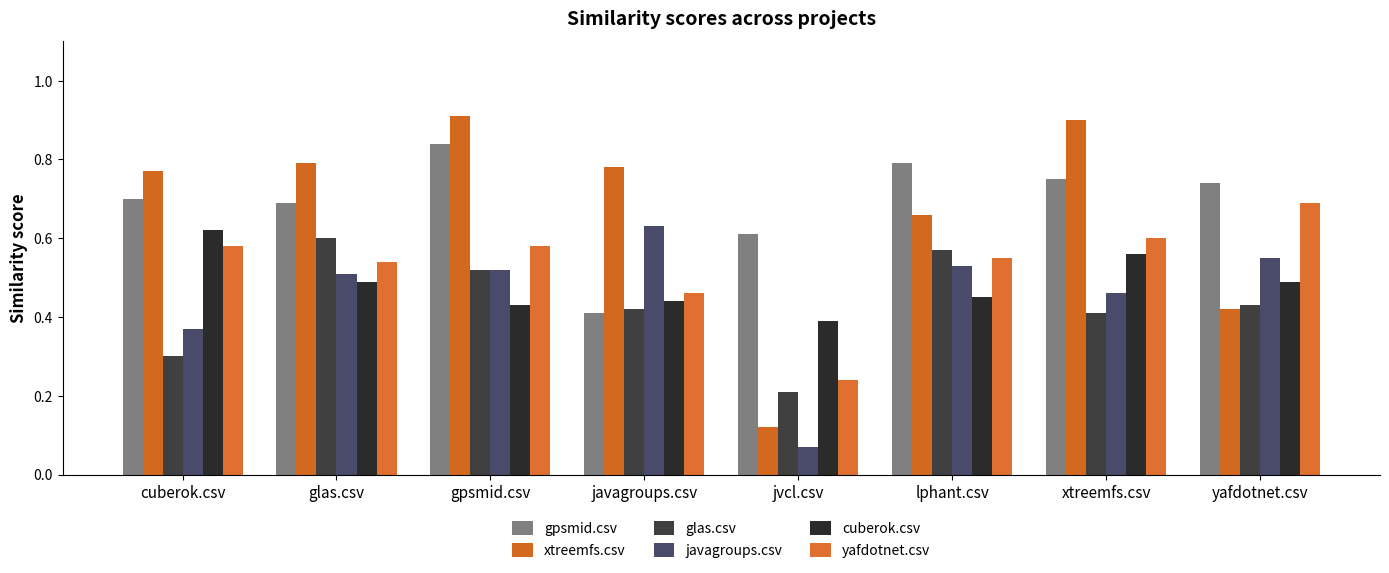

Reading left to right, extract all data points from this chart.

gpsmid.csv: 0.7	0.7	0.8	0.4	0.6	0.8	0.8	0.7
xtreemfs.csv: 0.8	0.8	0.9	0.8	0.1	0.7	0.9	0.4
glas.csv: 0.3	0.6	0.5	0.4	0.2	0.6	0.4	0.4
javagroups.csv: 0.4	0.5	0.5	0.6	0.1	0.5	0.5	0.6
cuberok.csv: 0.6	0.5	0.4	0.4	0.4	0.5	0.6	0.5
yafdotnet.csv: 0.6	0.5	0.6	0.5	0.2	0.6	0.6	0.7